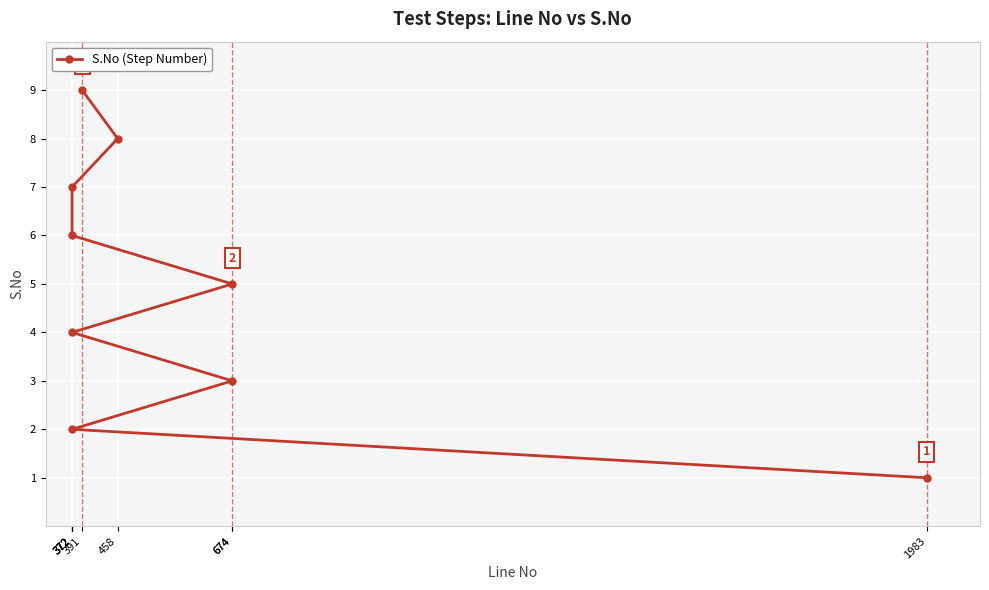

True or false: there are more than 1 points higher than both neighbors.

False